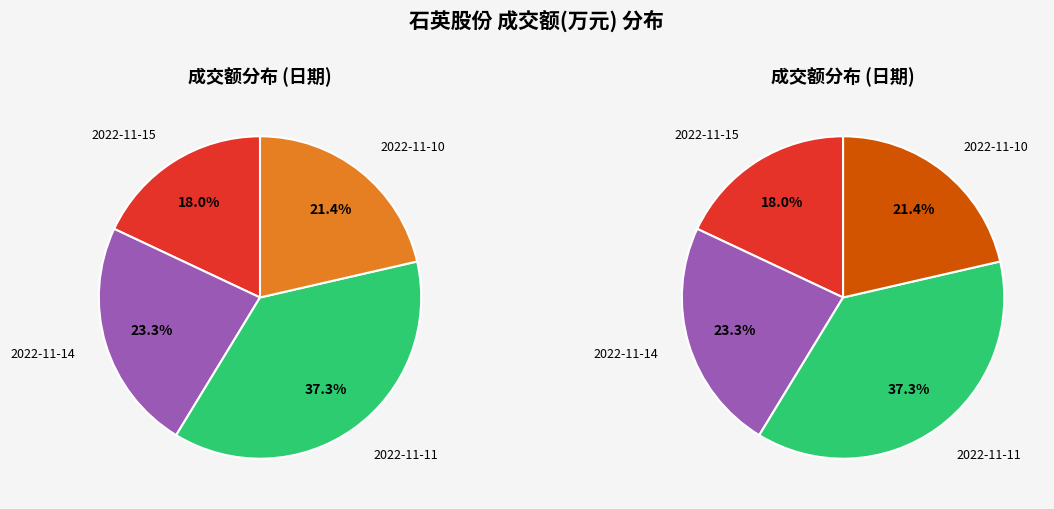

How much of the chart is everything except 2022-11-15?

82.0%